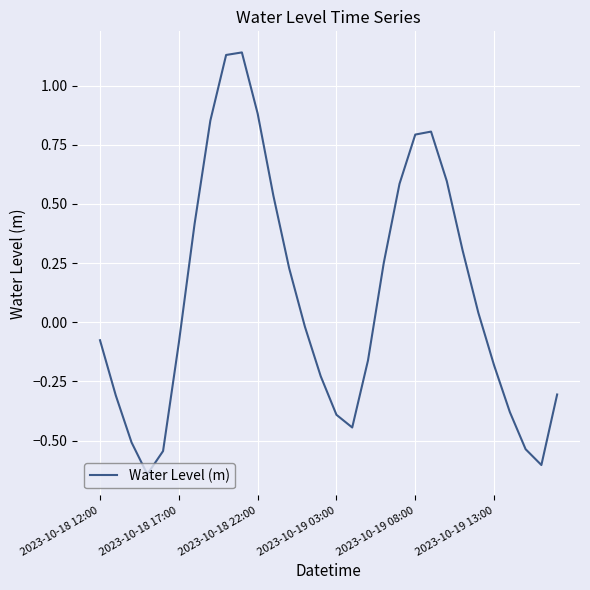

What is the difference between the maximum and minimum values?

1.8